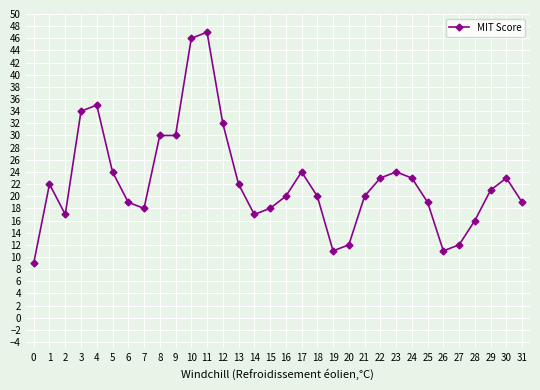

Read the value at 5, to the nearest 10.

20